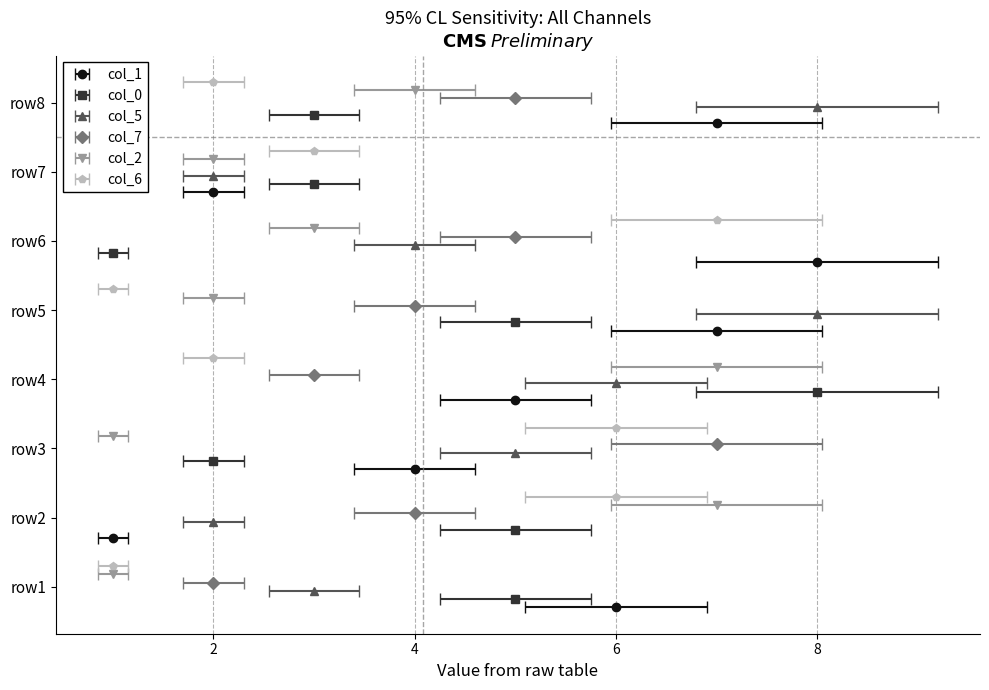

Count the col_1 values in the range 4 to 7.

5